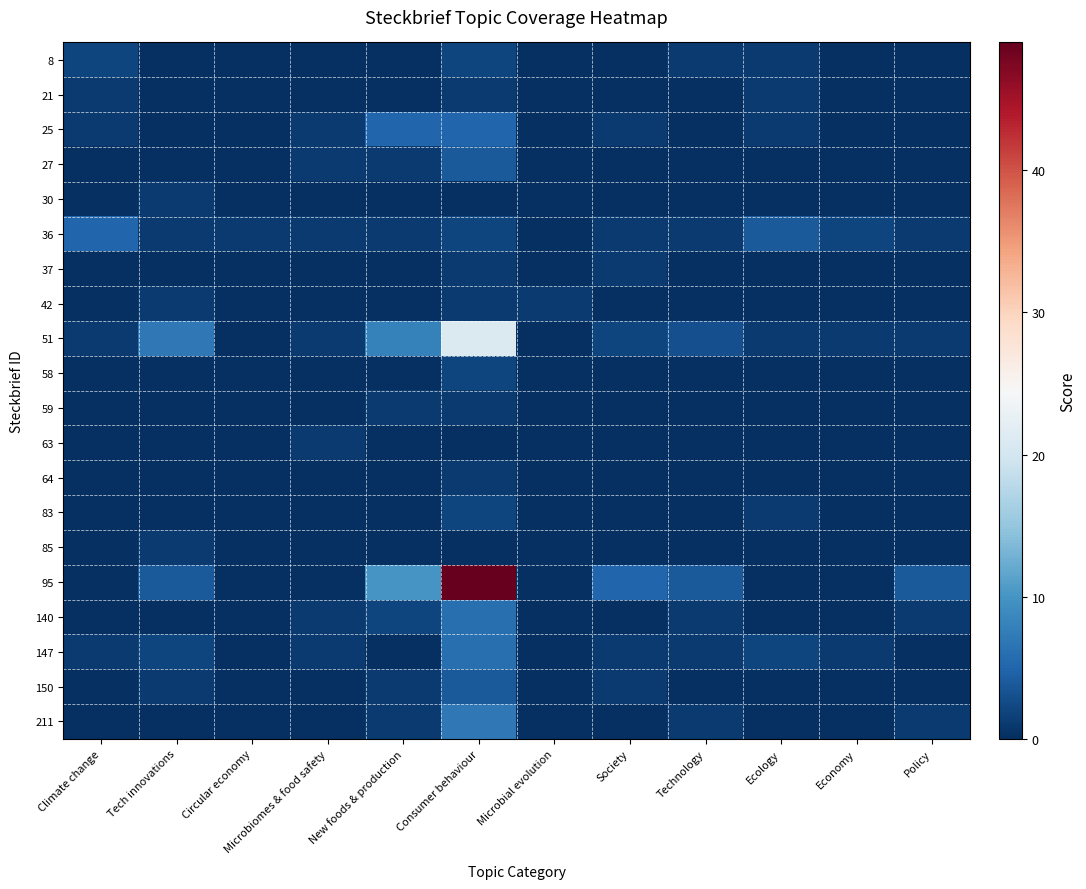

Reading left to right, what are all the values shown in this chart?

8: Climate change=2	Tech innovations=0	Circular economy=0	Microbiomes & food safety=0	New foods & production=0	Consumer behaviour=2	Microbial evolution=0	Society=0	Technology=1	Ecology=1	Economy=0	Policy=0
21: Climate change=1	Tech innovations=0	Circular economy=0	Microbiomes & food safety=0	New foods & production=0	Consumer behaviour=1	Microbial evolution=0	Society=0	Technology=0	Ecology=1	Economy=0	Policy=0
25: Climate change=1	Tech innovations=0	Circular economy=0	Microbiomes & food safety=1	New foods & production=5	Consumer behaviour=5	Microbial evolution=0	Society=1	Technology=0	Ecology=1	Economy=0	Policy=0
27: Climate change=0	Tech innovations=0	Circular economy=0	Microbiomes & food safety=1	New foods & production=1	Consumer behaviour=4	Microbial evolution=0	Society=0	Technology=0	Ecology=0	Economy=0	Policy=0
30: Climate change=0	Tech innovations=1	Circular economy=0	Microbiomes & food safety=0	New foods & production=0	Consumer behaviour=0	Microbial evolution=0	Society=0	Technology=0	Ecology=0	Economy=0	Policy=0
36: Climate change=5	Tech innovations=1	Circular economy=1	Microbiomes & food safety=1	New foods & production=1	Consumer behaviour=2	Microbial evolution=0	Society=1	Technology=1	Ecology=4	Economy=2	Policy=1
37: Climate change=0	Tech innovations=0	Circular economy=0	Microbiomes & food safety=0	New foods & production=0	Consumer behaviour=1	Microbial evolution=0	Society=1	Technology=0	Ecology=0	Economy=0	Policy=0
42: Climate change=0	Tech innovations=1	Circular economy=0	Microbiomes & food safety=0	New foods & production=0	Consumer behaviour=1	Microbial evolution=1	Society=0	Technology=0	Ecology=0	Economy=0	Policy=0
51: Climate change=1	Tech innovations=7	Circular economy=0	Microbiomes & food safety=1	New foods & production=8	Consumer behaviour=21	Microbial evolution=0	Society=2	Technology=3	Ecology=1	Economy=1	Policy=1
58: Climate change=0	Tech innovations=0	Circular economy=0	Microbiomes & food safety=0	New foods & production=0	Consumer behaviour=2	Microbial evolution=0	Society=0	Technology=0	Ecology=0	Economy=0	Policy=0
59: Climate change=0	Tech innovations=0	Circular economy=0	Microbiomes & food safety=0	New foods & production=1	Consumer behaviour=1	Microbial evolution=0	Society=0	Technology=0	Ecology=0	Economy=0	Policy=0
63: Climate change=0	Tech innovations=0	Circular economy=0	Microbiomes & food safety=1	New foods & production=0	Consumer behaviour=0	Microbial evolution=0	Society=0	Technology=0	Ecology=0	Economy=0	Policy=0
64: Climate change=0	Tech innovations=0	Circular economy=0	Microbiomes & food safety=0	New foods & production=0	Consumer behaviour=1	Microbial evolution=0	Society=0	Technology=0	Ecology=0	Economy=0	Policy=0
83: Climate change=0	Tech innovations=0	Circular economy=0	Microbiomes & food safety=0	New foods & production=0	Consumer behaviour=2	Microbial evolution=0	Society=0	Technology=0	Ecology=1	Economy=0	Policy=0
85: Climate change=0	Tech innovations=1	Circular economy=0	Microbiomes & food safety=0	New foods & production=0	Consumer behaviour=0	Microbial evolution=0	Society=0	Technology=0	Ecology=0	Economy=0	Policy=0
95: Climate change=0	Tech innovations=4	Circular economy=0	Microbiomes & food safety=0	New foods & production=10	Consumer behaviour=49	Microbial evolution=0	Society=5	Technology=4	Ecology=0	Economy=0	Policy=4
140: Climate change=0	Tech innovations=0	Circular economy=0	Microbiomes & food safety=1	New foods & production=2	Consumer behaviour=6	Microbial evolution=0	Society=0	Technology=1	Ecology=0	Economy=0	Policy=1
147: Climate change=1	Tech innovations=2	Circular economy=0	Microbiomes & food safety=1	New foods & production=0	Consumer behaviour=6	Microbial evolution=0	Society=1	Technology=1	Ecology=2	Economy=1	Policy=0
150: Climate change=0	Tech innovations=1	Circular economy=0	Microbiomes & food safety=0	New foods & production=1	Consumer behaviour=4	Microbial evolution=0	Society=1	Technology=0	Ecology=0	Economy=0	Policy=0
211: Climate change=0	Tech innovations=0	Circular economy=0	Microbiomes & food safety=0	New foods & production=1	Consumer behaviour=7	Microbial evolution=0	Society=0	Technology=1	Ecology=0	Economy=0	Policy=1